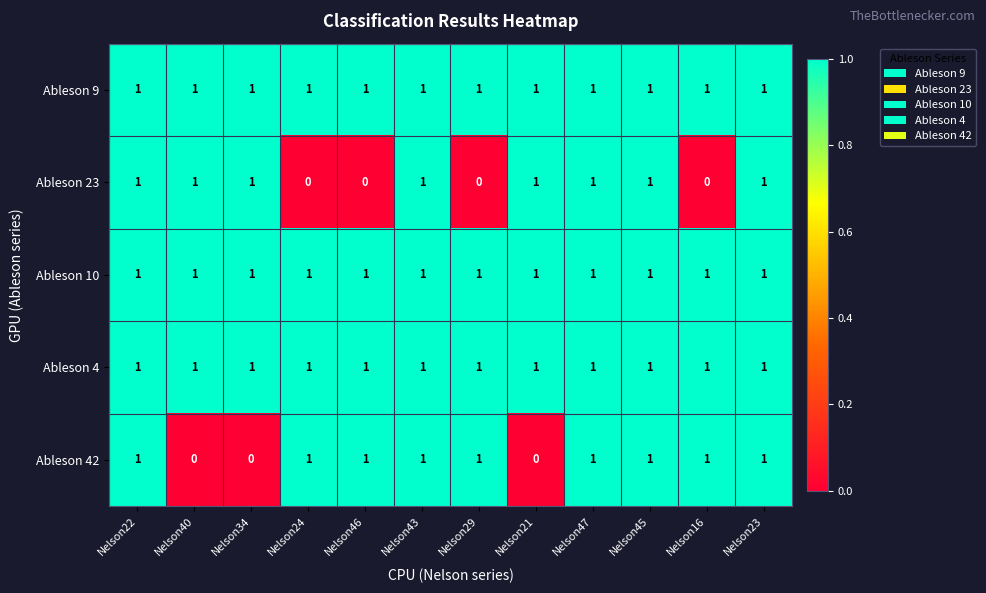

Is it true that Ableson 23 equals 1 at Nelson29?

False